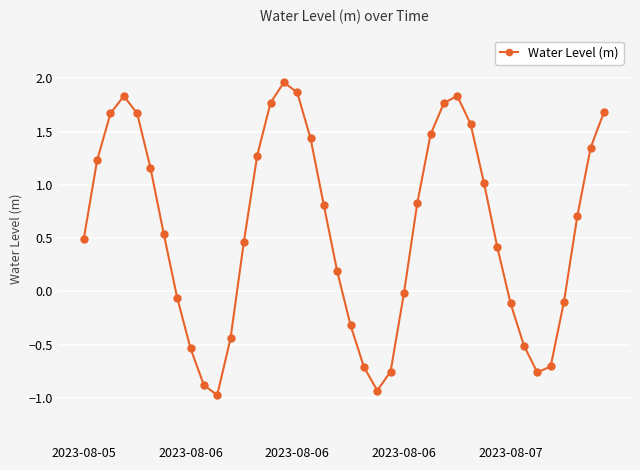

What is the value of the 10th point from the left?

-0.9